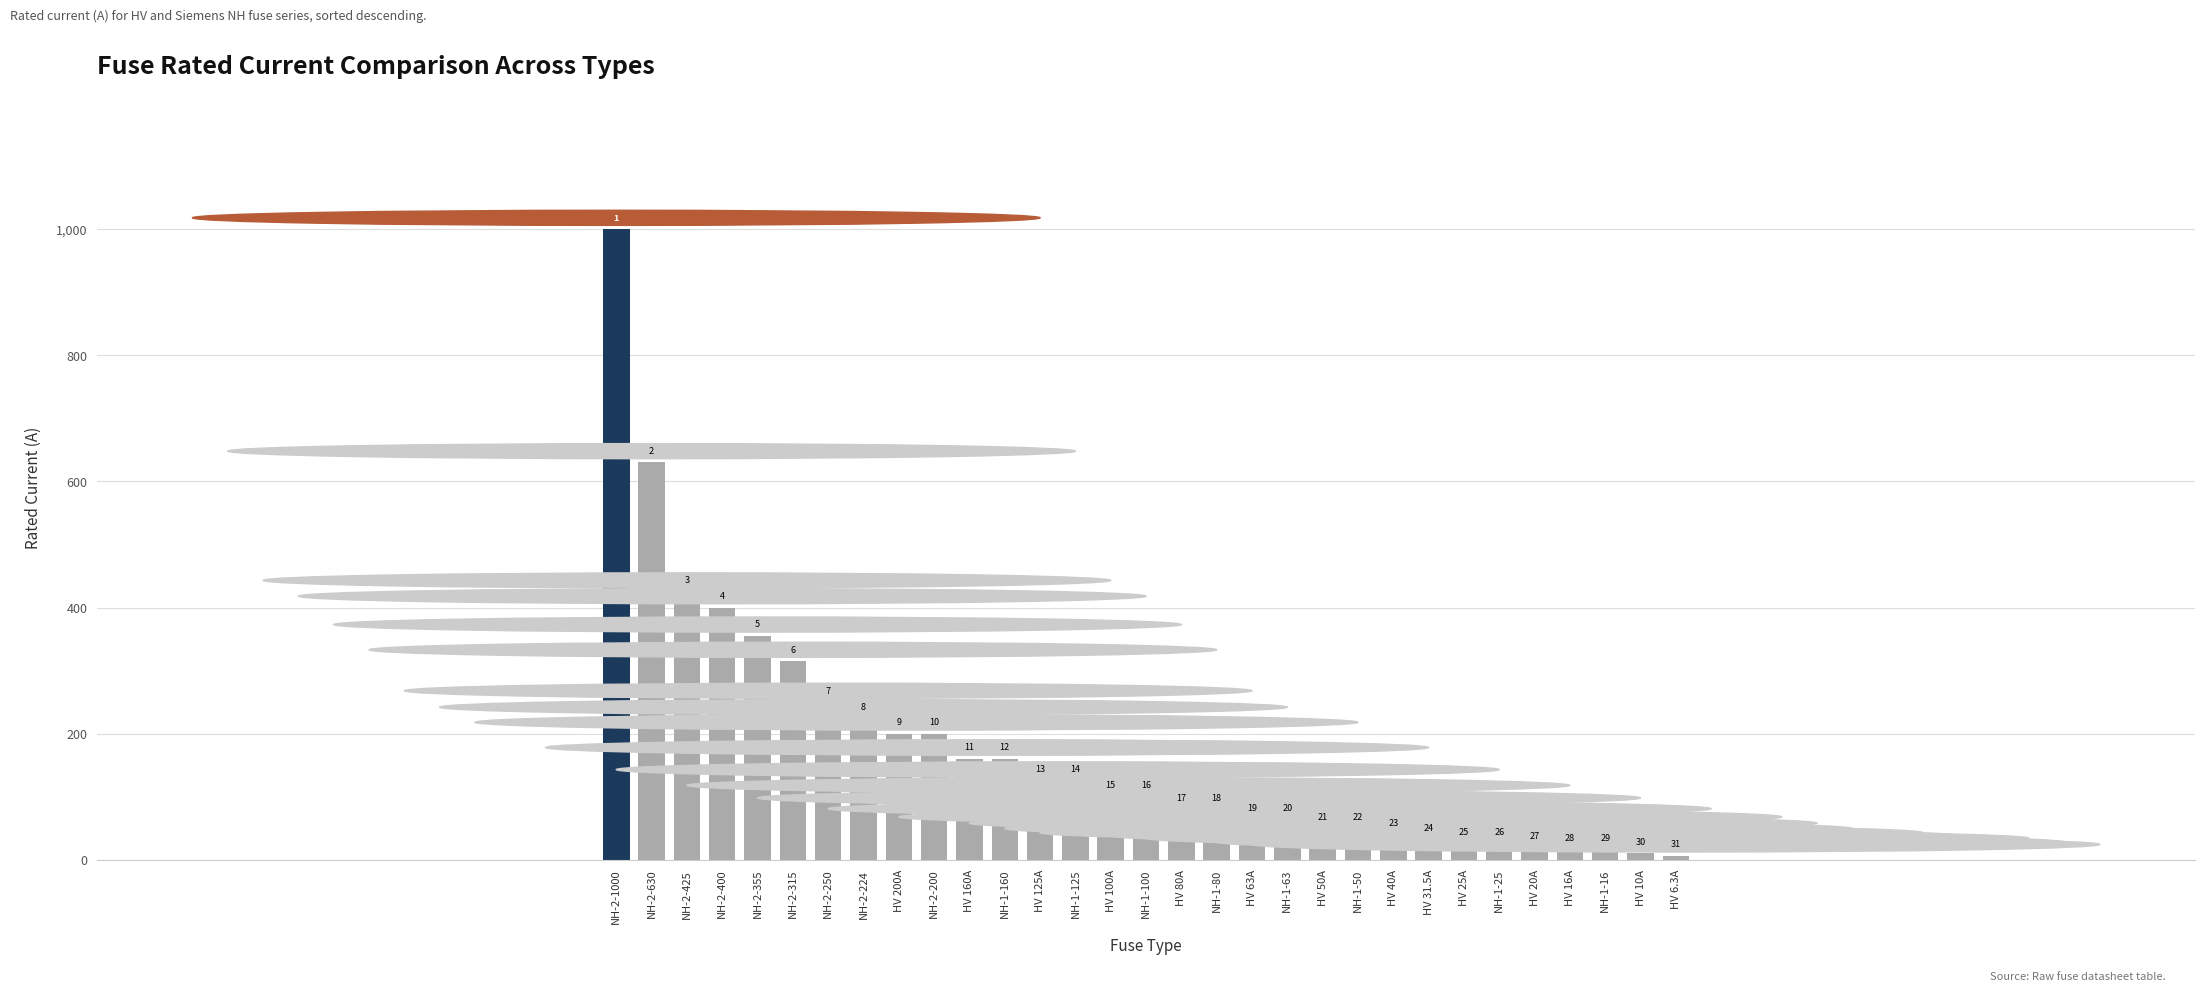

Are the bars horizontal?

No